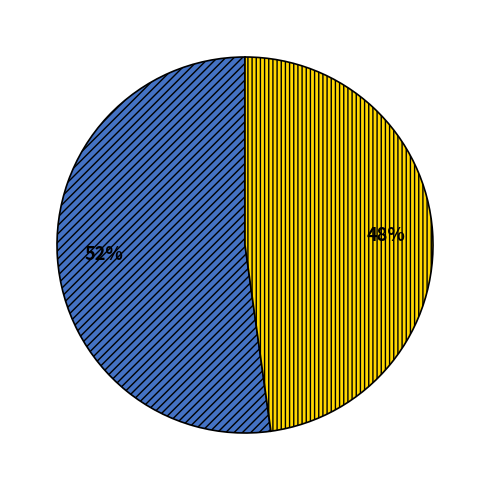

To the nearest percent, what is the difference between the largest and smallest slice percentages?

4%